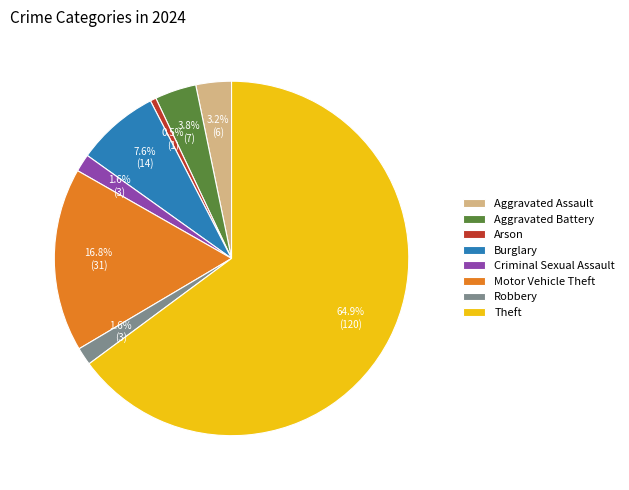

To the nearest percent, what percentage of the pie is Aggravated Battery?

4%